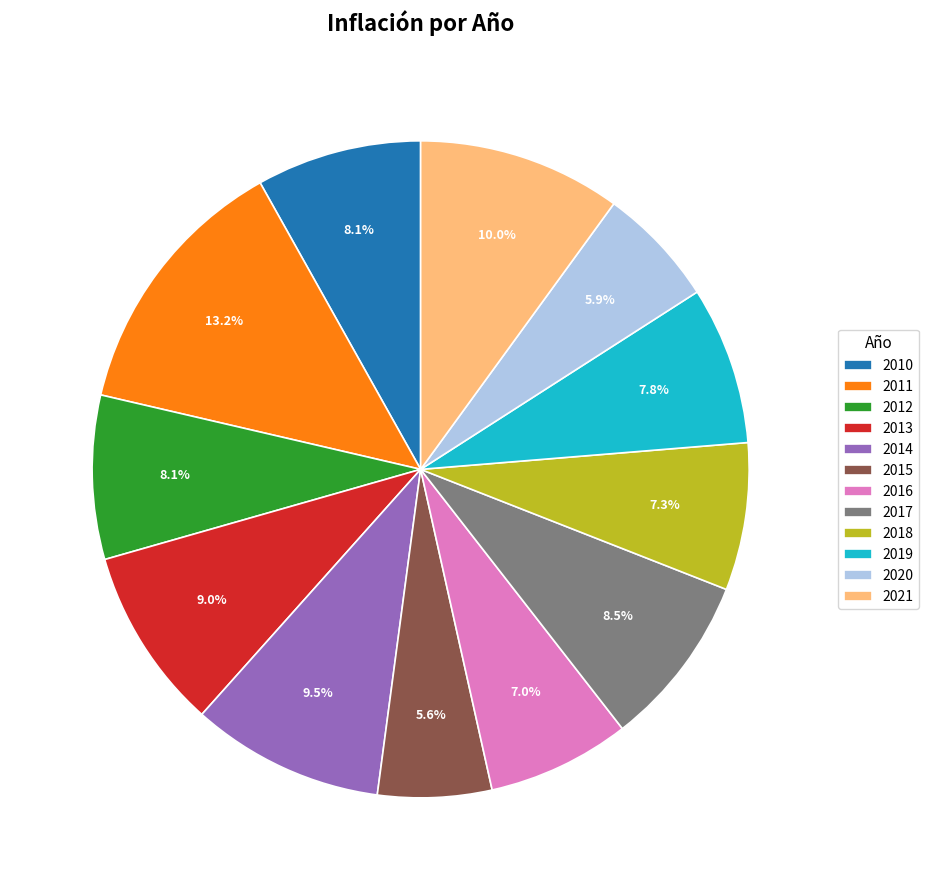

Count the number of slices in the pie.

12